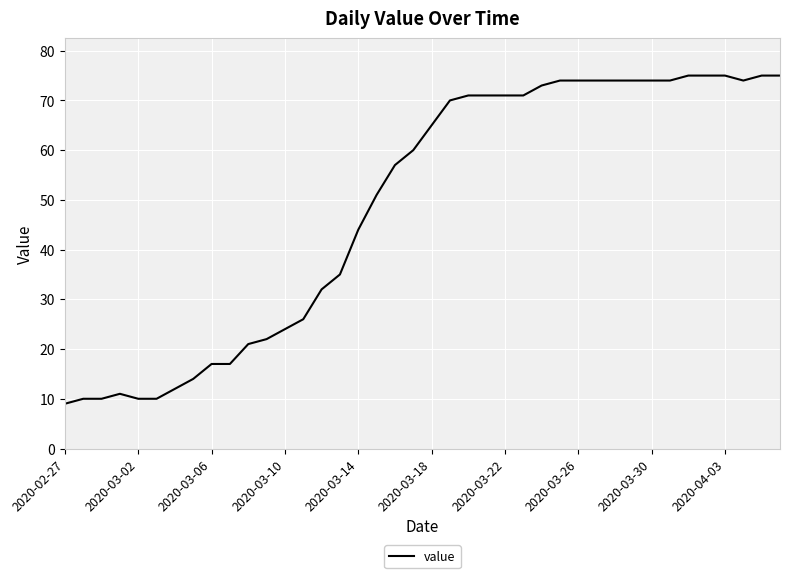

What is the maximum value shown in the chart?

75